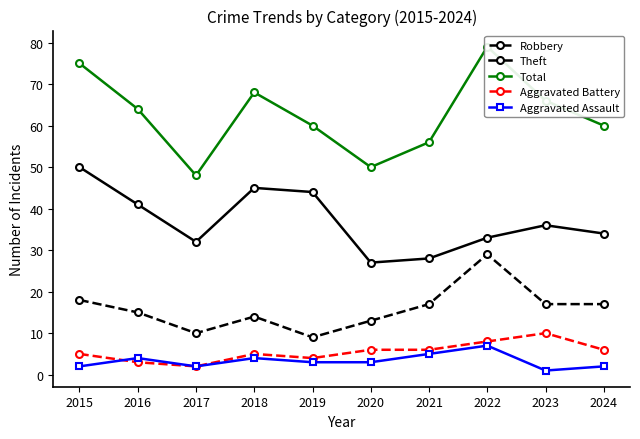

True or false: Robbery has more than 1 points higher than both neighbors.

True